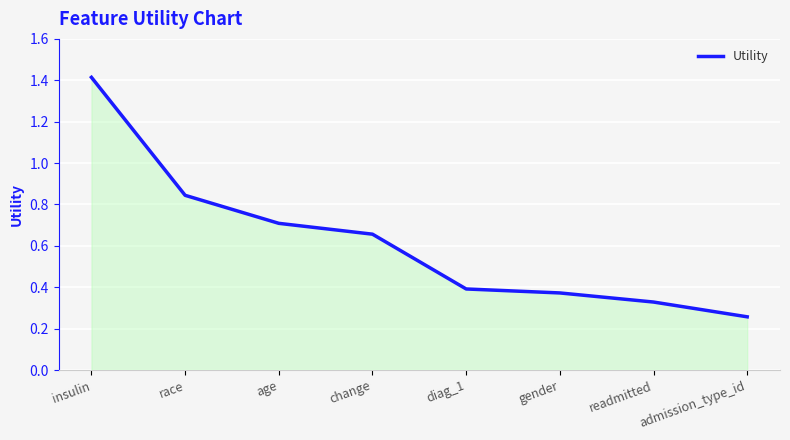

How many values are between 0 and 1?

7